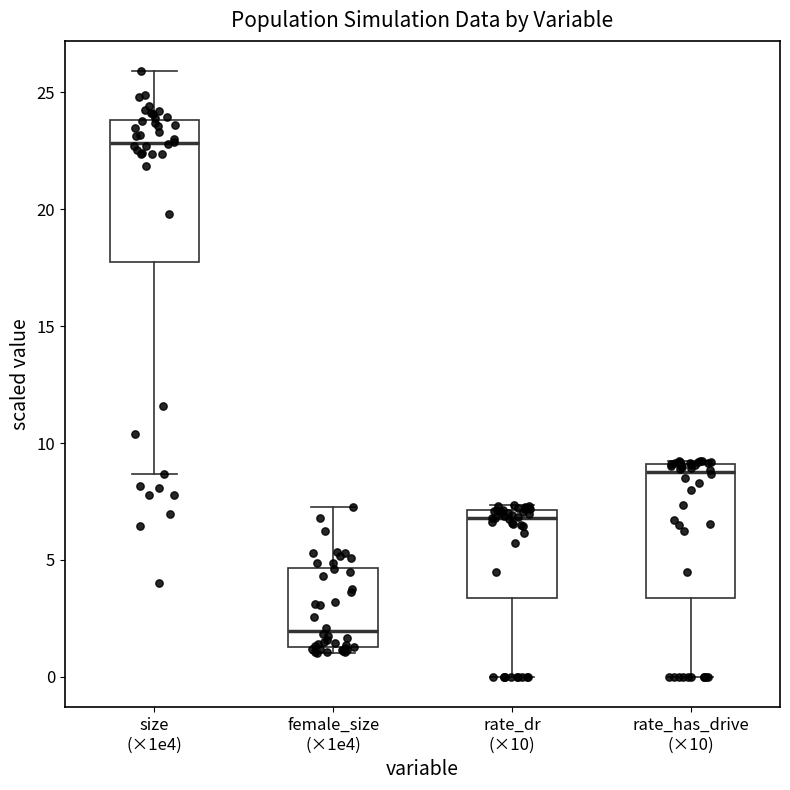

Reading left to right, read every box against the y-axis: the position of its median line, the range the box covers, and the ends of its whiskers. The values are not printed on the chart, so give them approximately, as read against the axis.

size (×1e4): median 23.0, box 18.0 to 24.0, whiskers 8.5 to 26.0
female_size (×1e4): median 2.0, box 1.5 to 4.5, whiskers 1.0 to 7.0
rate_dr (×10): median 7.0 (just below the box's upper edge), box 3.5 to 7.0, whiskers 0.0 to 7.5
rate_has_drive (×10): median 9.0 (just below the box's upper edge), box 3.5 to 9.0, whiskers 0.0 to 9.0